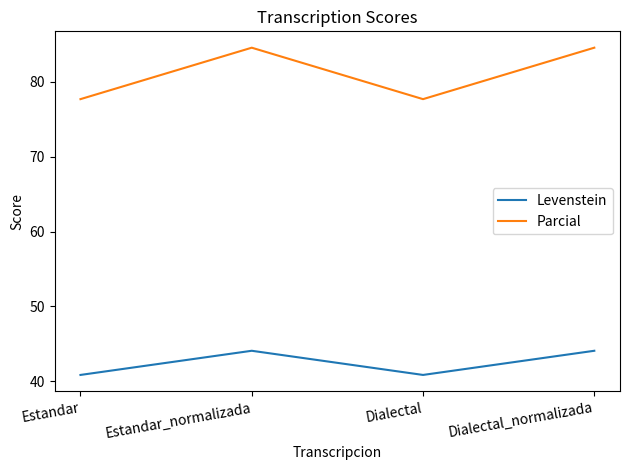

True or false: Parcial and Levenstein cross at least once.

False